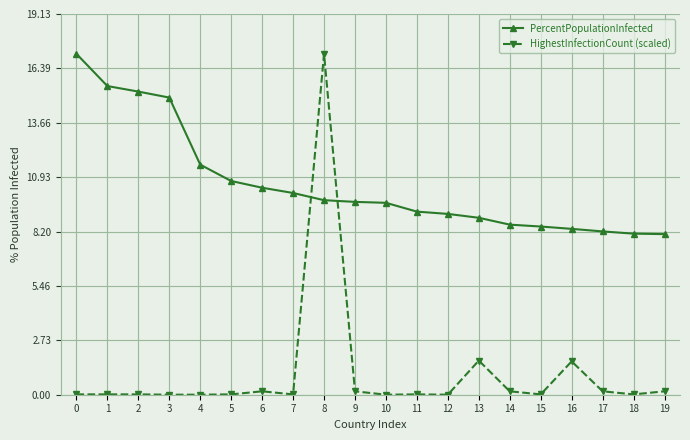

What is the sum of all HighestInfectionCount (scaled) values?

21.5